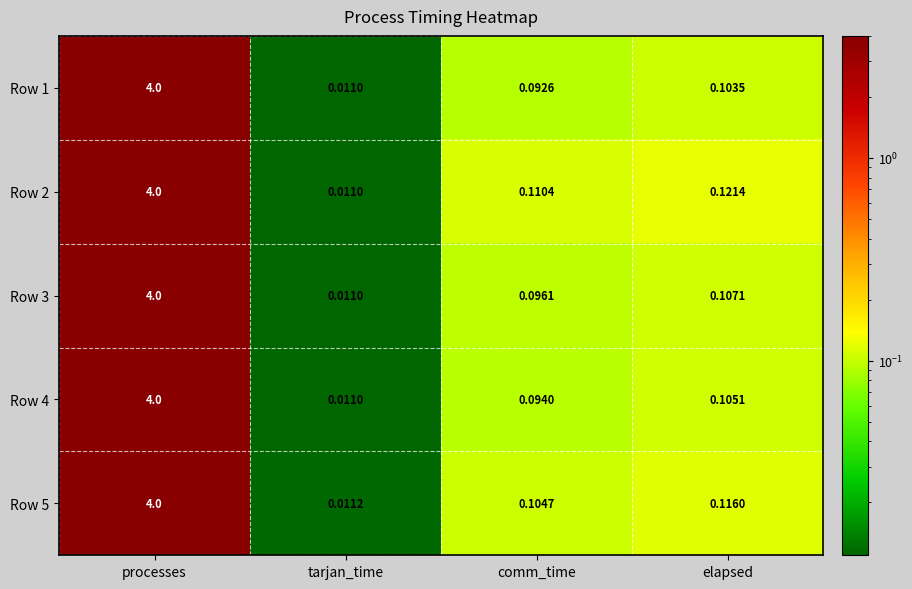

Is the value of Row 4 at processes greater than the value of Row 2 at comm_time?

Yes